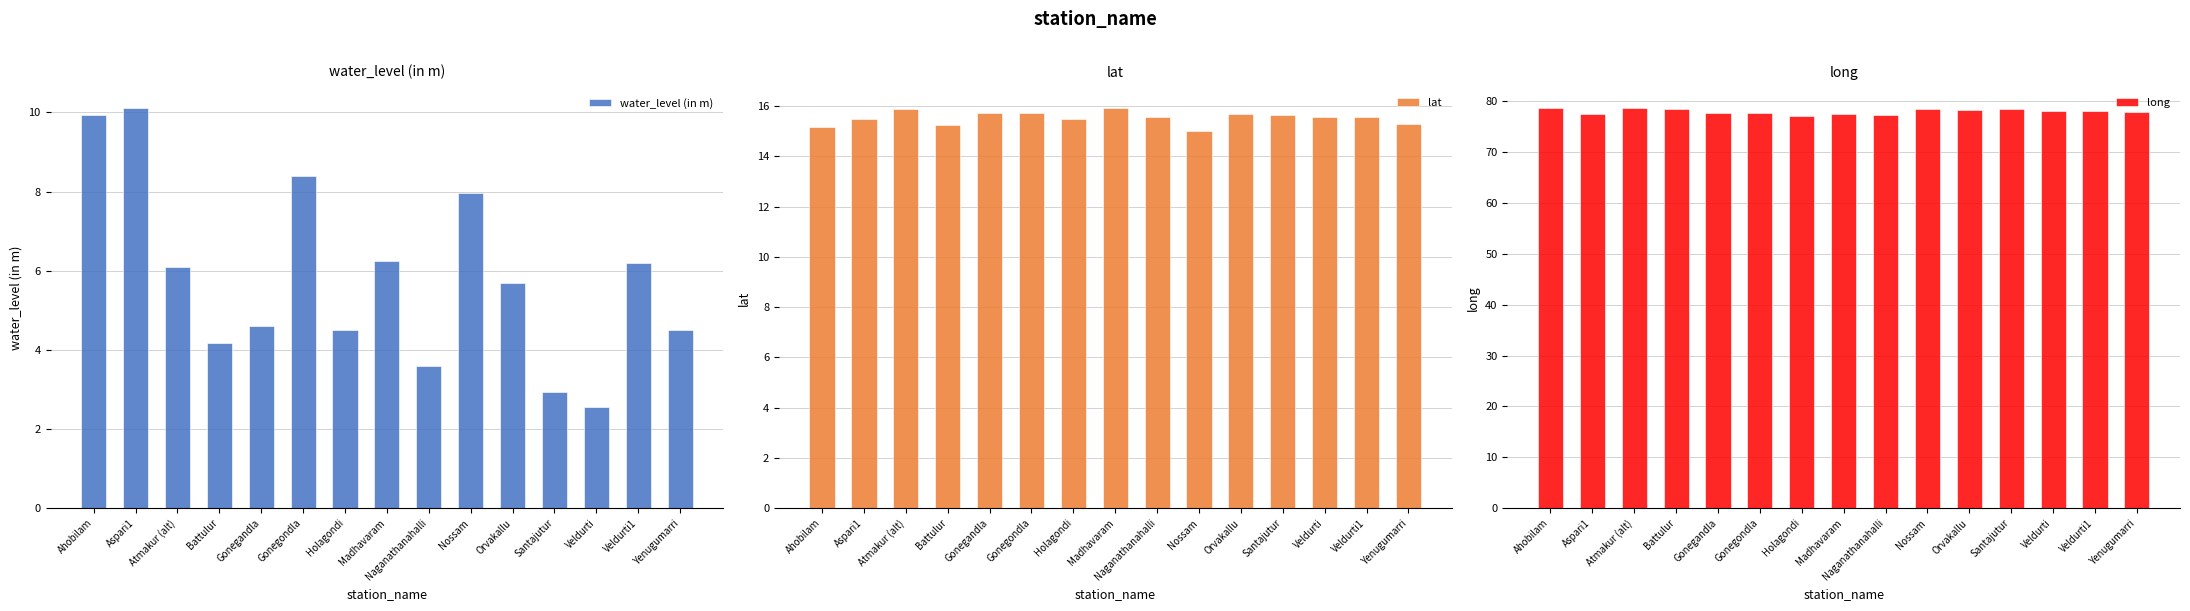

What position from the left is Veldurti?

13